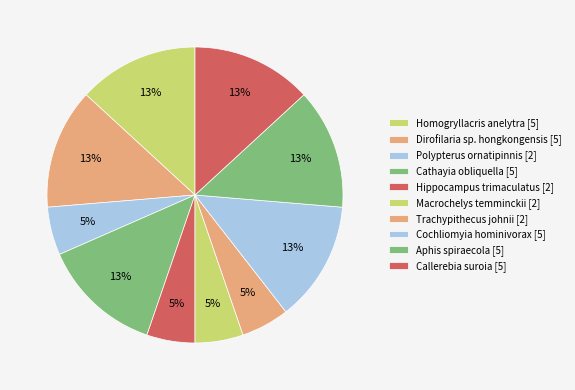

Combined, what portion of the pie is Callerebia suroia and Macrochelys temminckii?

18.4%